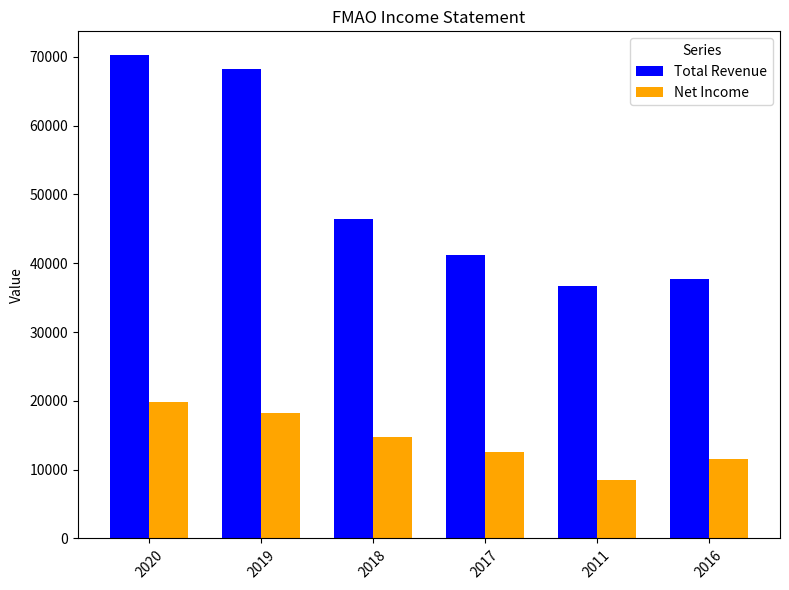

Is the value of Net Income at 2019 greater than the value of Total Revenue at 2020?

No